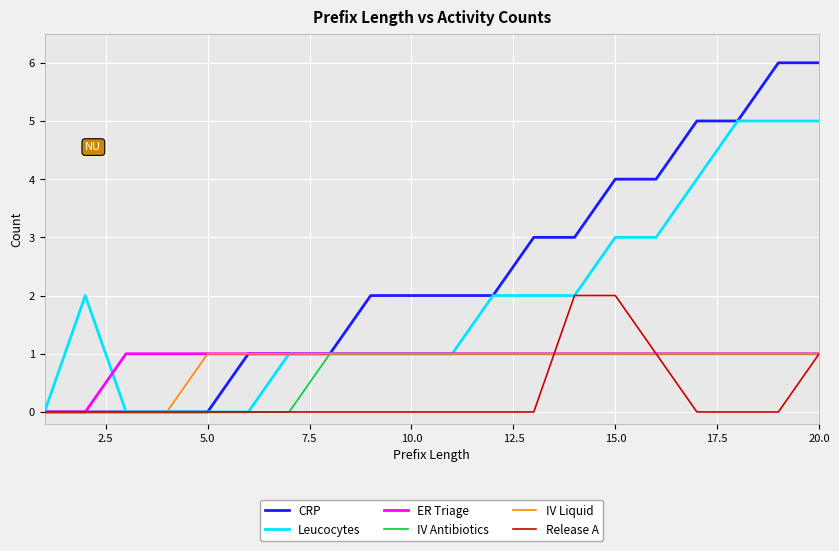

What is the maximum value shown in the chart?

6